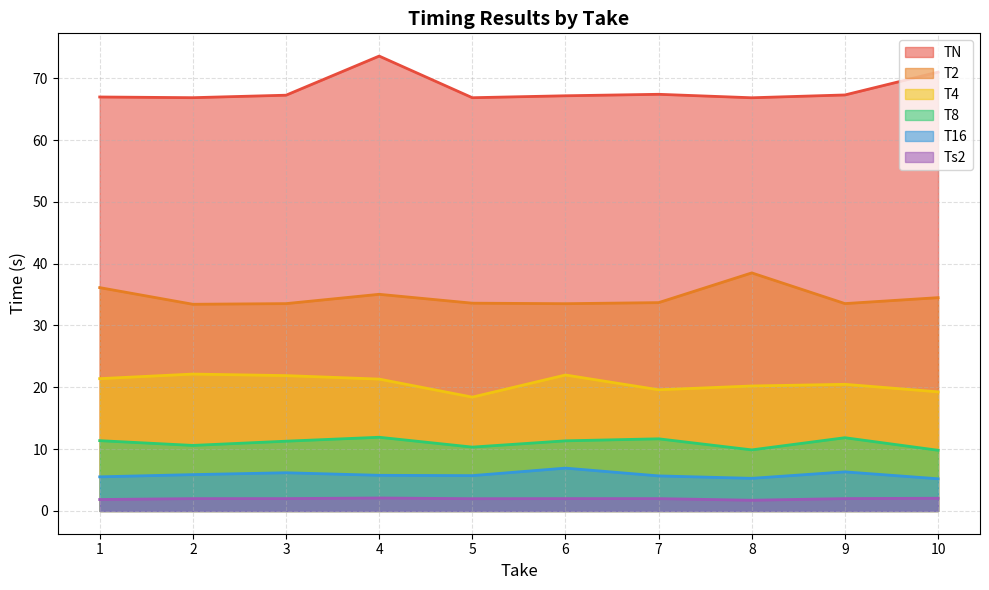

What is the spread (max minus min) of values at 1?

65.1